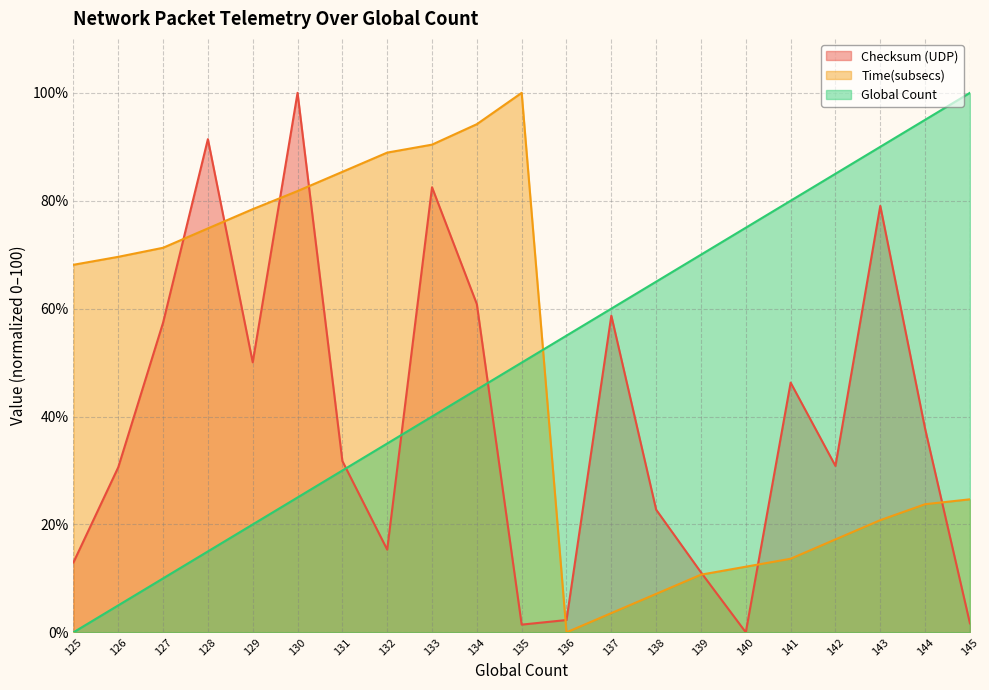

What is the value of the Time(subsecs) point at the 4th from the left?

74.9